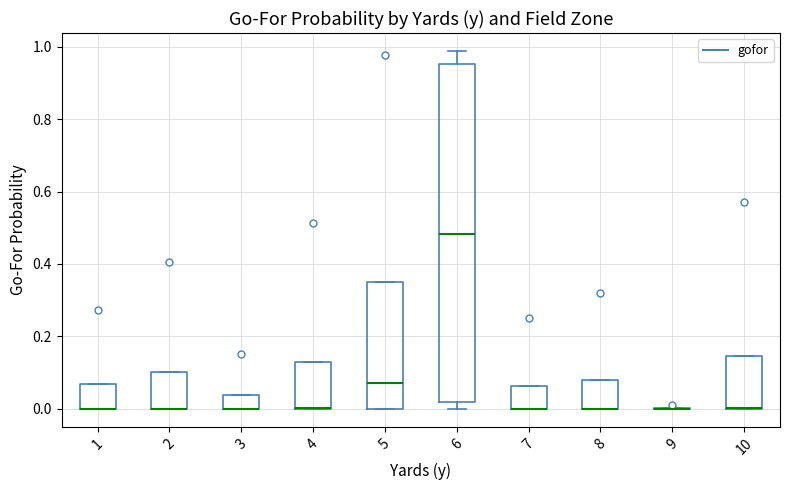

Which box is the tallest, from its lower edge to its upper edge?

6